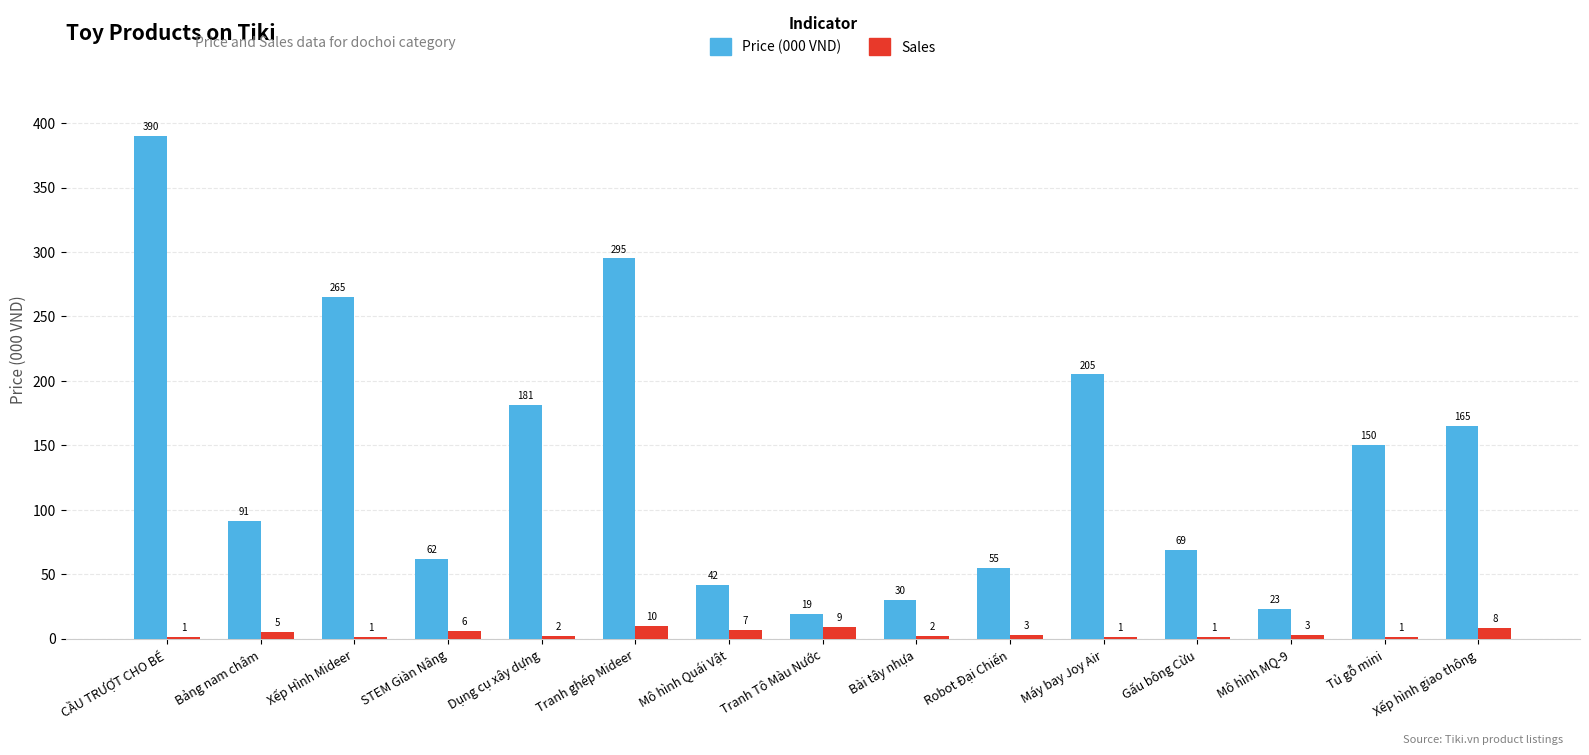

Between Bài tây nhựa and Mô hình MQ-9, which series saw the biggest shift?

Price (000 VND)